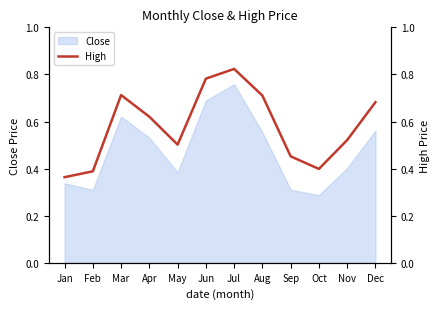

What is the value of the 8th point from the left?

0.7